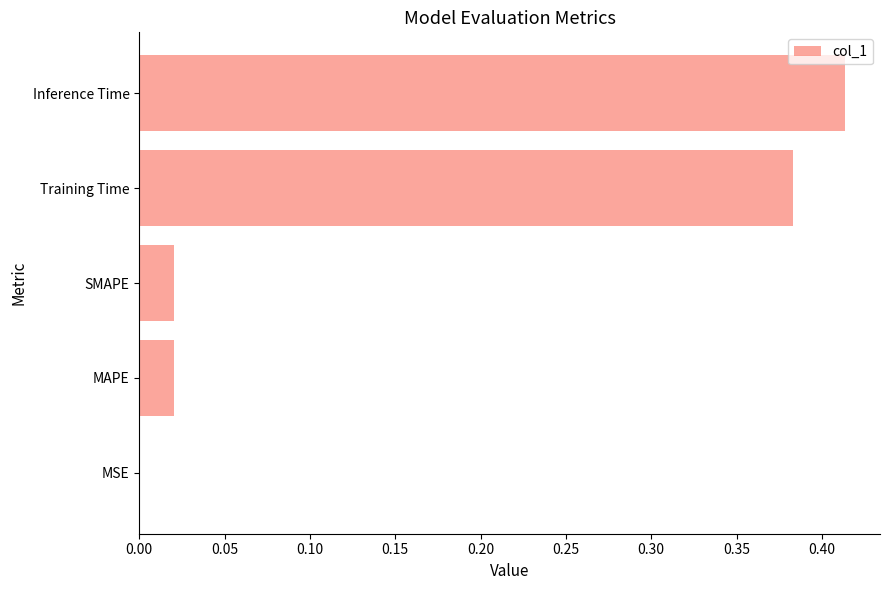

Which label corresponds to the largest value in the chart?

Inference Time